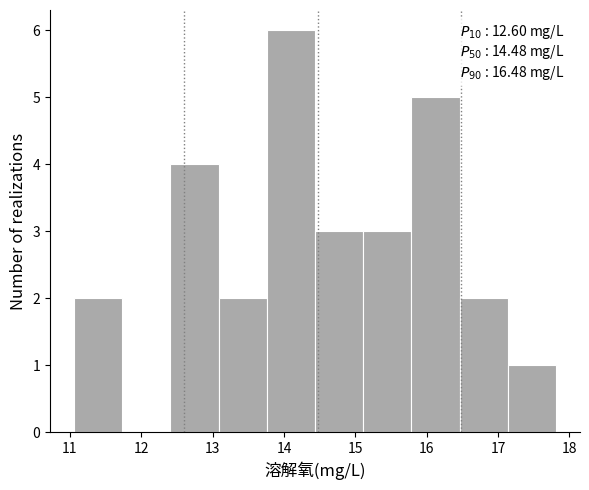

Over which range of the x-axis is the bar tallest?

13.8 to 14.4